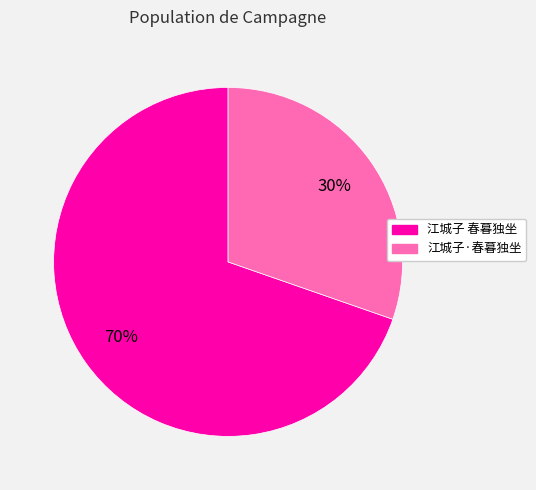

Between 江城子·春暮独坐 and 江城子 春暮独坐, which is larger?

江城子 春暮独坐